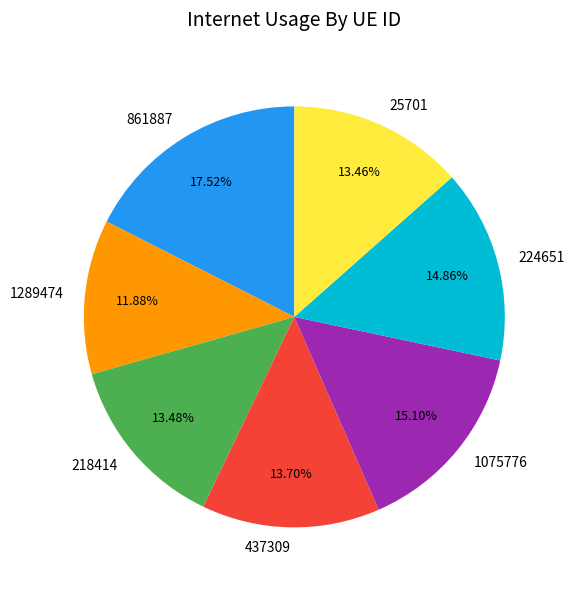

Is there any slice that represents more than half of the pie?

No